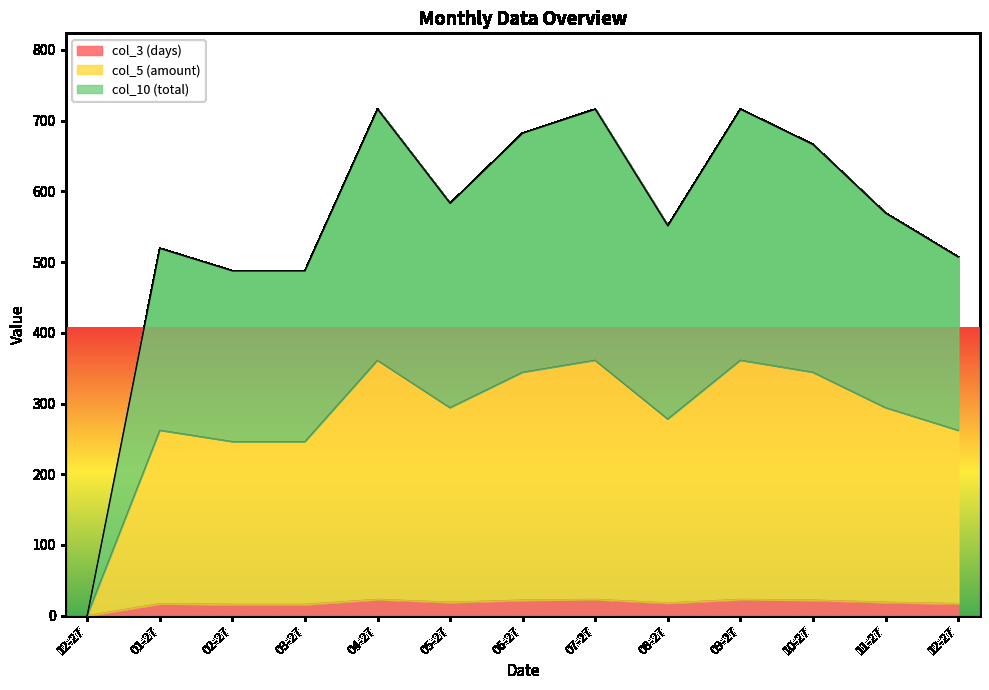

Reading left to right, list all the values displayed in this chart.

col_3 (days): 0.0	17.0	16.0	16.0	23.0	19.0	22.0	23.0	18.0	23.0	22.0	19.0	17.0
col_5 (amount): 0.0	262.0	246.0	246.0	361.0	294.0	344.0	361.0	278.0	361.0	344.0	294.0	262.0
col_10 (total): 0.0	519.2	487.5	487.5	715.9	582.8	682.1	715.9	551.0	715.9	666.0	569.0	507.0